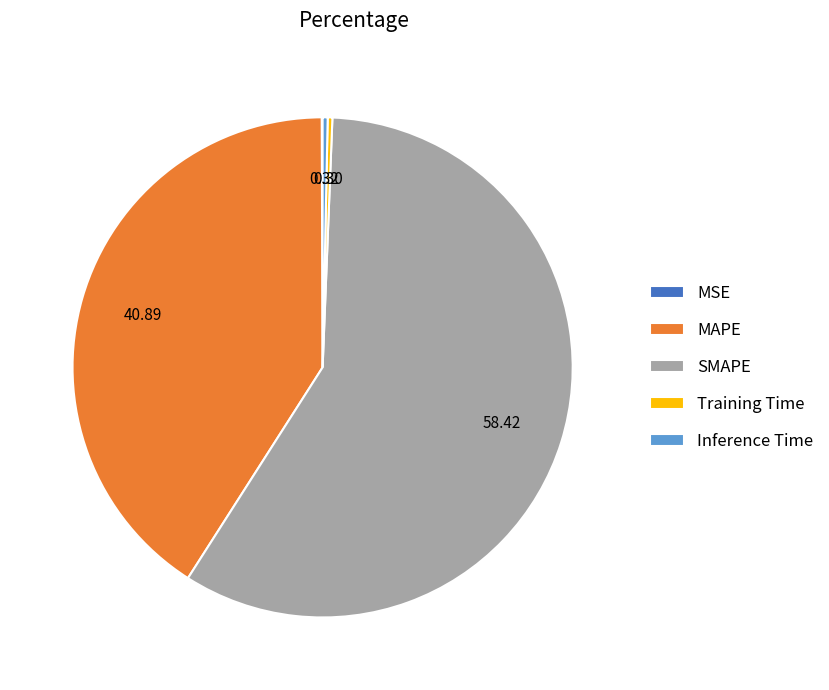

Do Training Time and Inference Time together represent more than half of the pie?

No